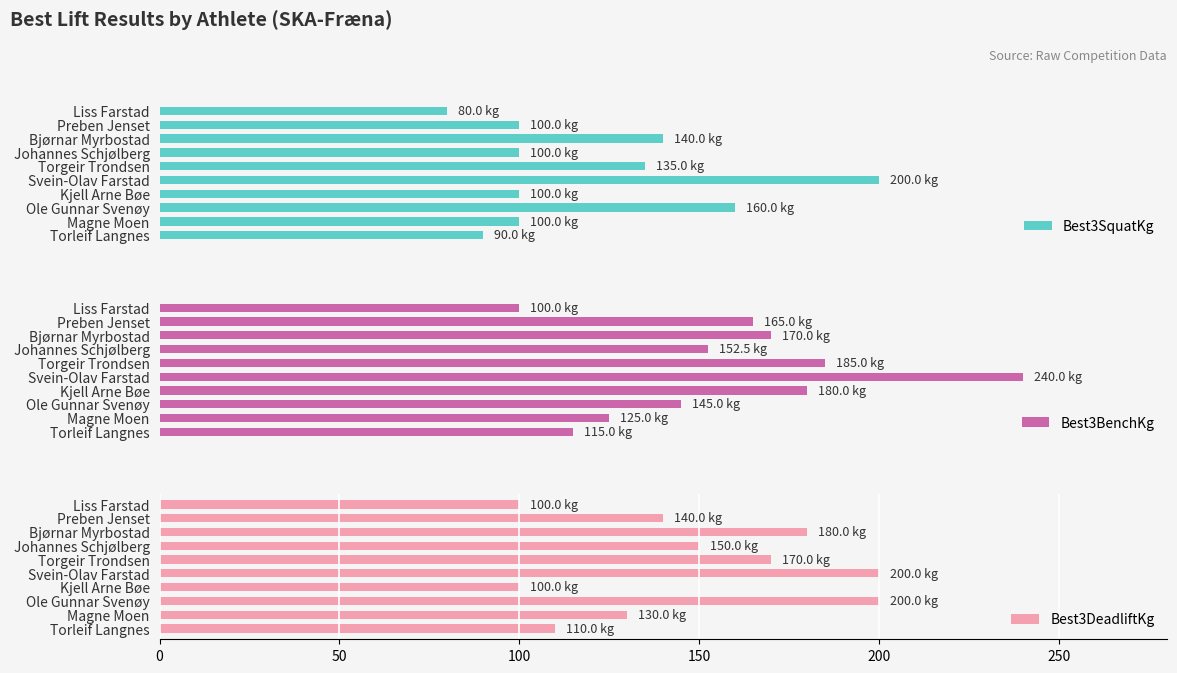

Reading left to right, list all the values displayed in this chart.

Best3SquatKg: 80.0	100.0	140.0	100.0	135.0	200.0	100.0	160.0	100.0	90.0
Best3BenchKg: 100.0	165.0	170.0	152.5	185.0	240.0	180.0	145.0	125.0	115.0
Best3DeadliftKg: 100.0	140.0	180.0	150.0	170.0	200.0	100.0	200.0	130.0	110.0